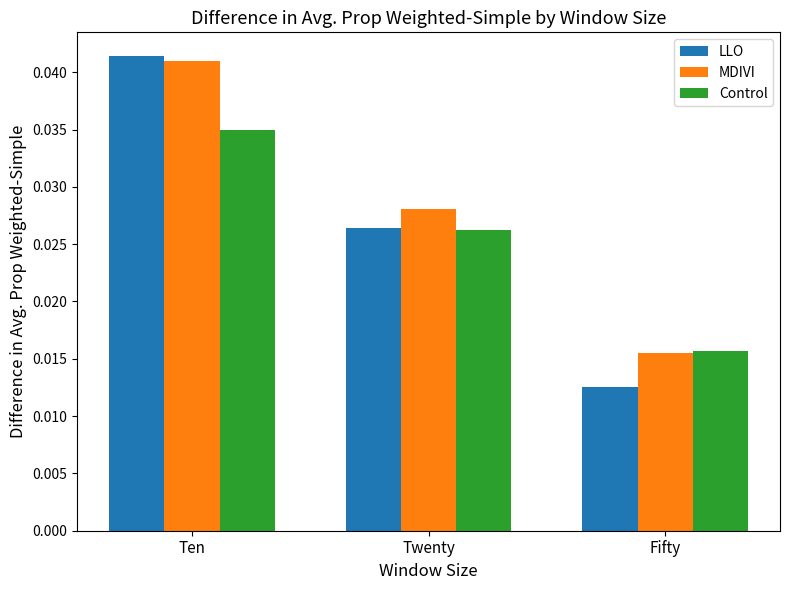

Which series has the largest range (max minus min)?

LLO